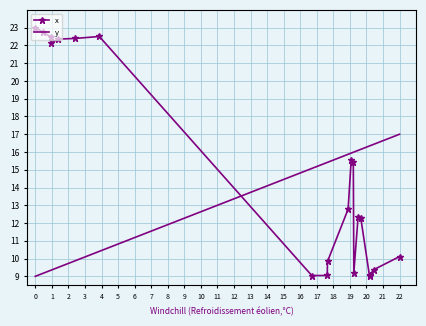

Which series has the largest range (max minus min)?

x